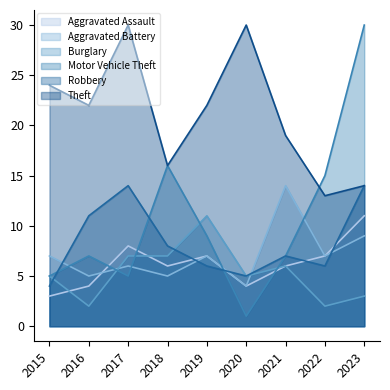

How many lines are shown in the chart?

6